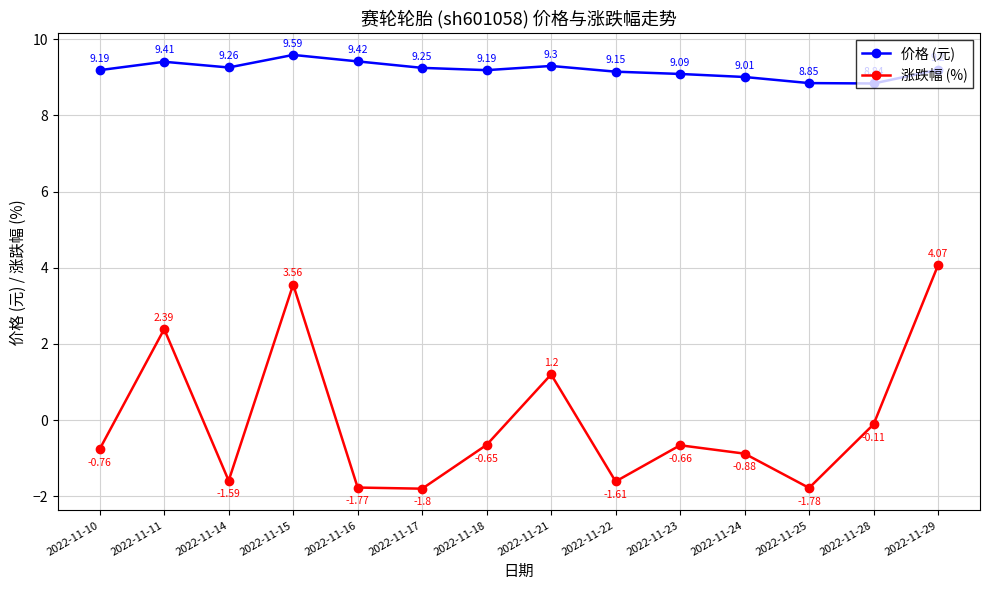

How many interior local peaks does the 价格 (元) series have?

3